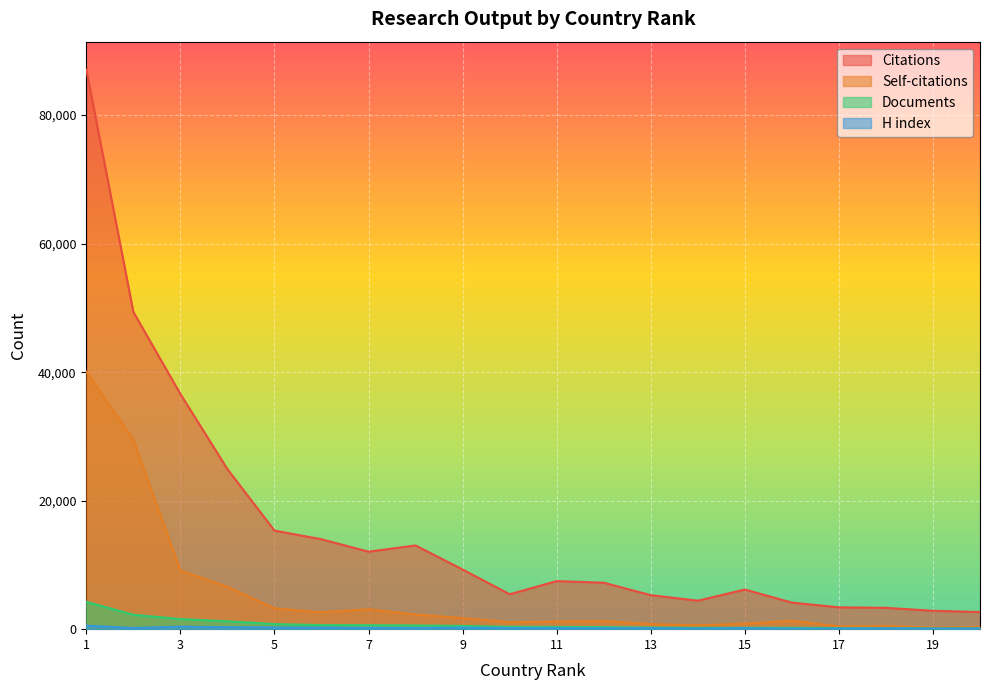

What is the total value across all series at 1?

131938